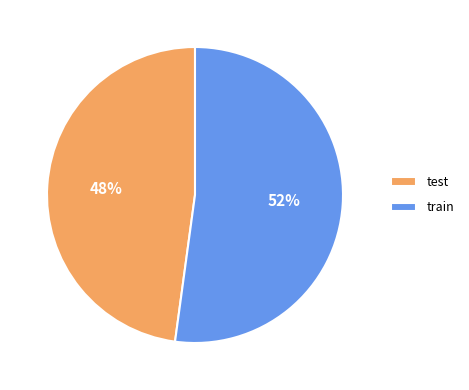

Do train and test together represent more than half of the pie?

Yes